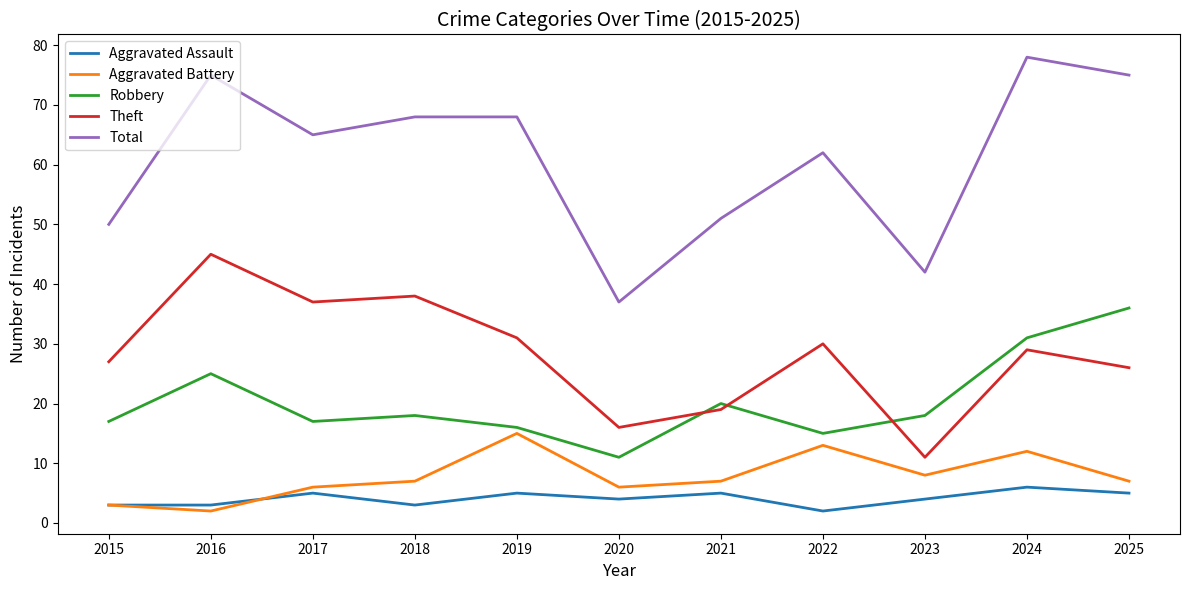

True or false: Theft has a value of 31 at 2019.

True